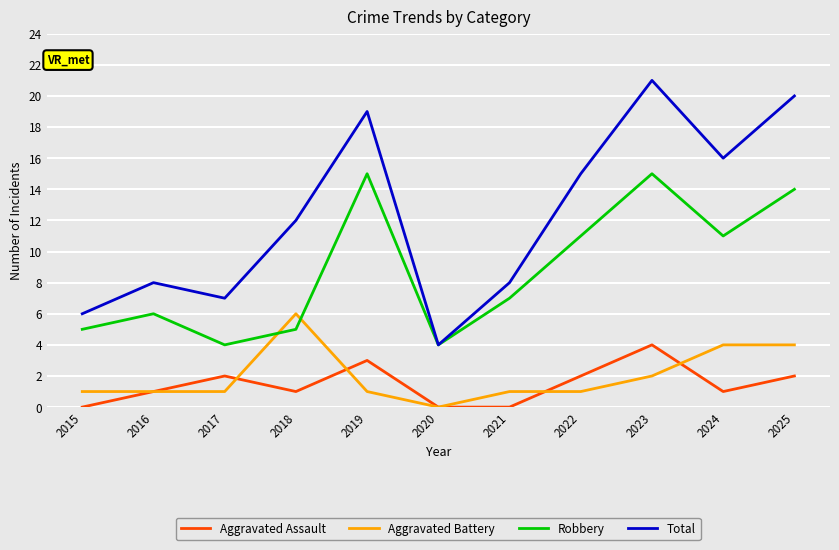

Reading right to left, extract all data points from this chart.

Aggravated Assault: 2	1	4	2	0	0	3	1	2	1	0
Aggravated Battery: 4	4	2	1	1	0	1	6	1	1	1
Robbery: 14	11	15	11	7	4	15	5	4	6	5
Total: 20	16	21	15	8	4	19	12	7	8	6